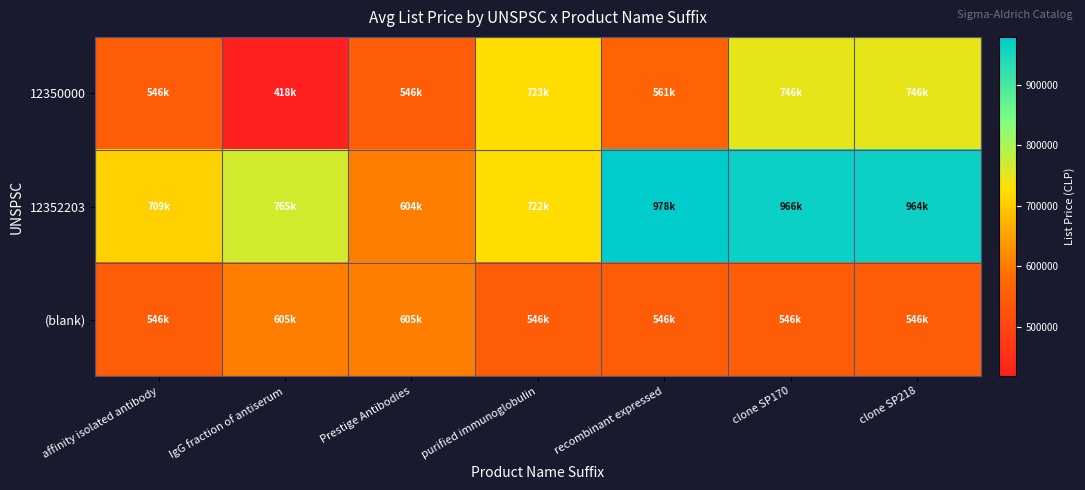

Which series has the largest total across all categories?

12352203